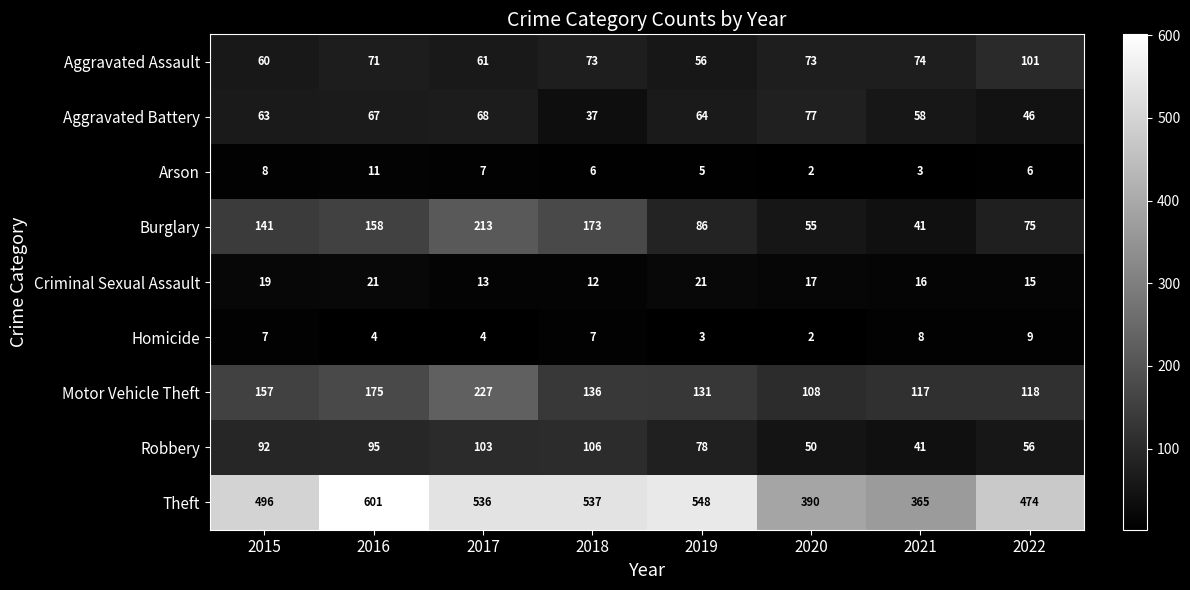

What is the spread (max minus min) of values at 2022?

468